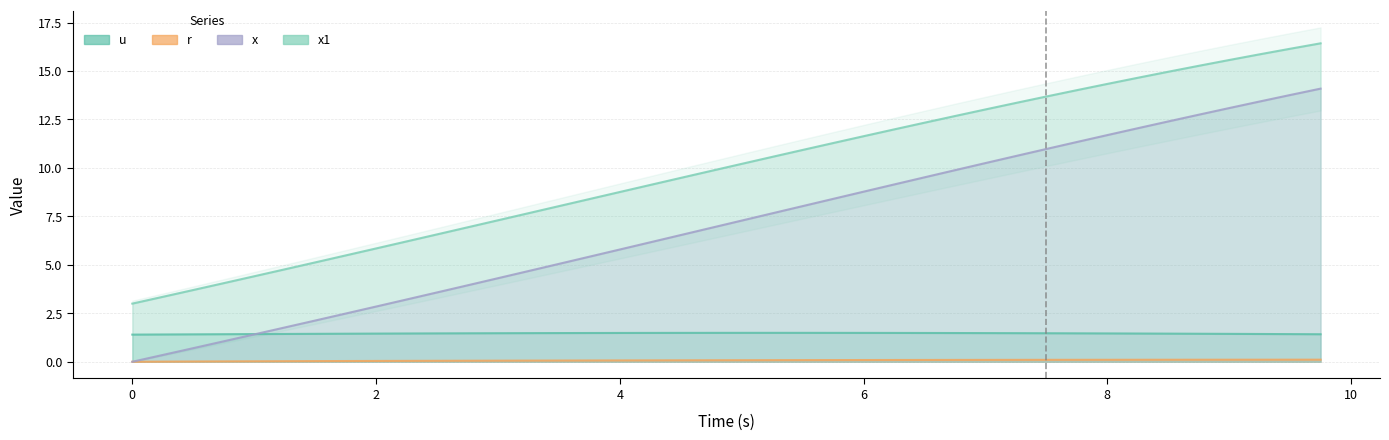

Read the x value at 2.0.

2.8